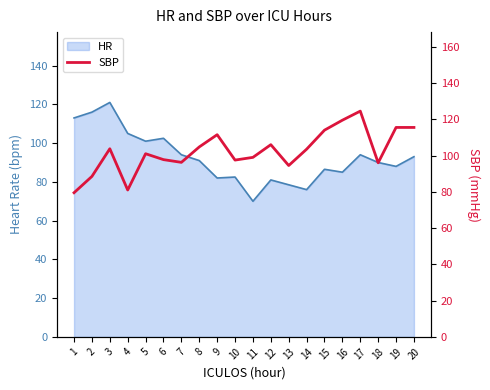

What is the maximum value shown in the chart?

124.5